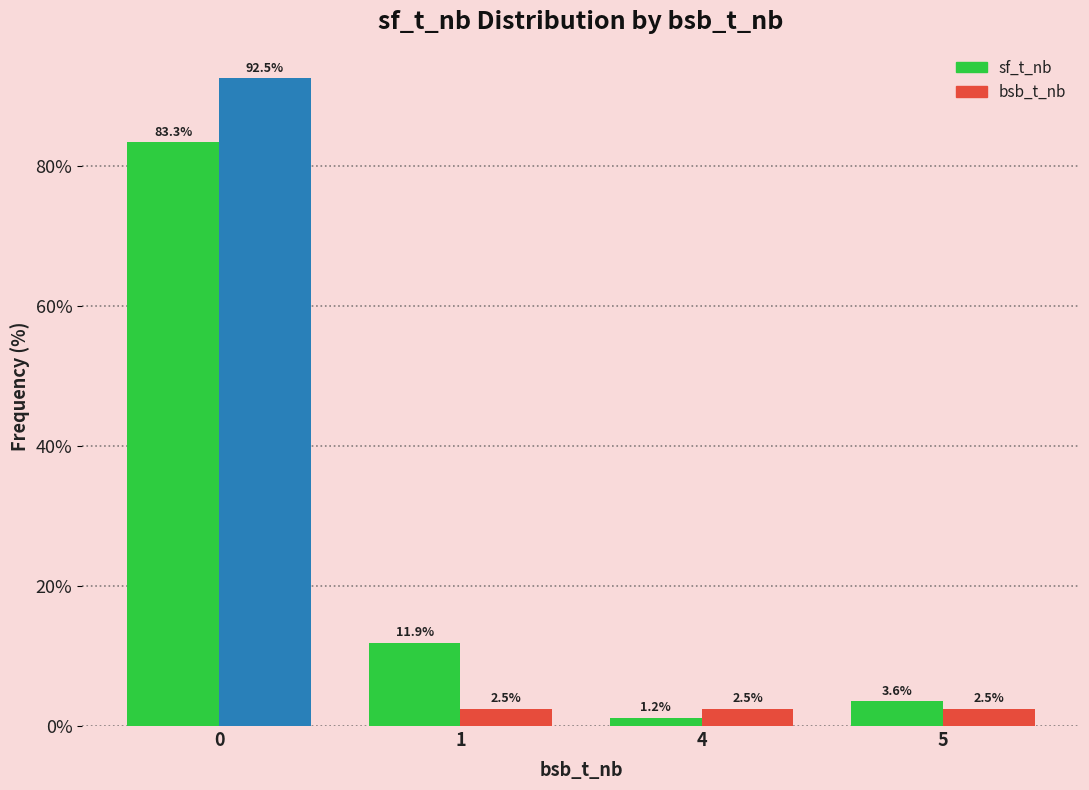

Which series has the largest range (max minus min)?

bsb_t_nb